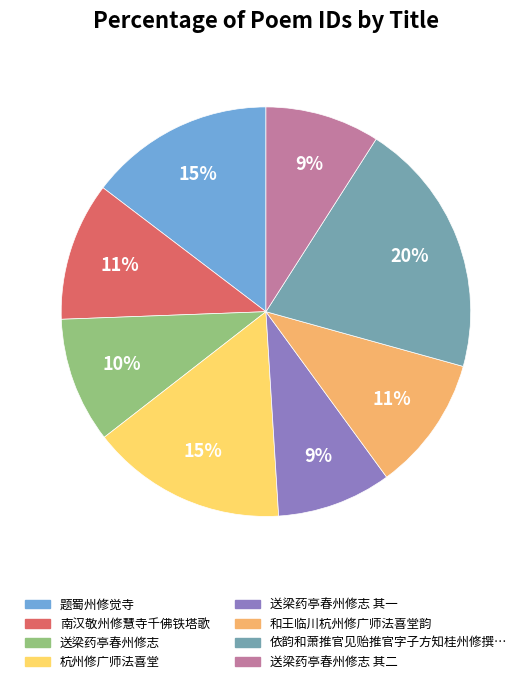

Does any single category account for the majority?

No